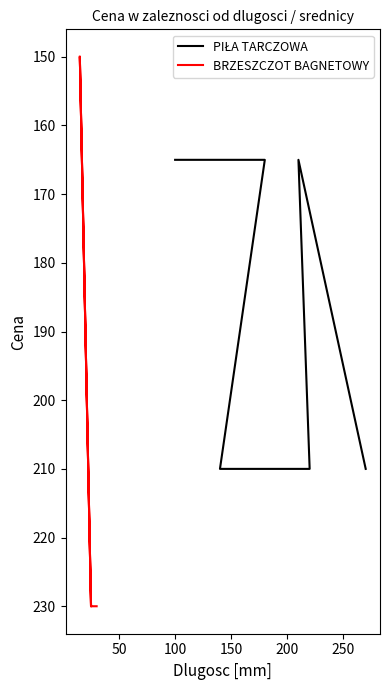

What is the value of the BRZESZCZOT BAGNETOWY point at the 3rd from the left?

150